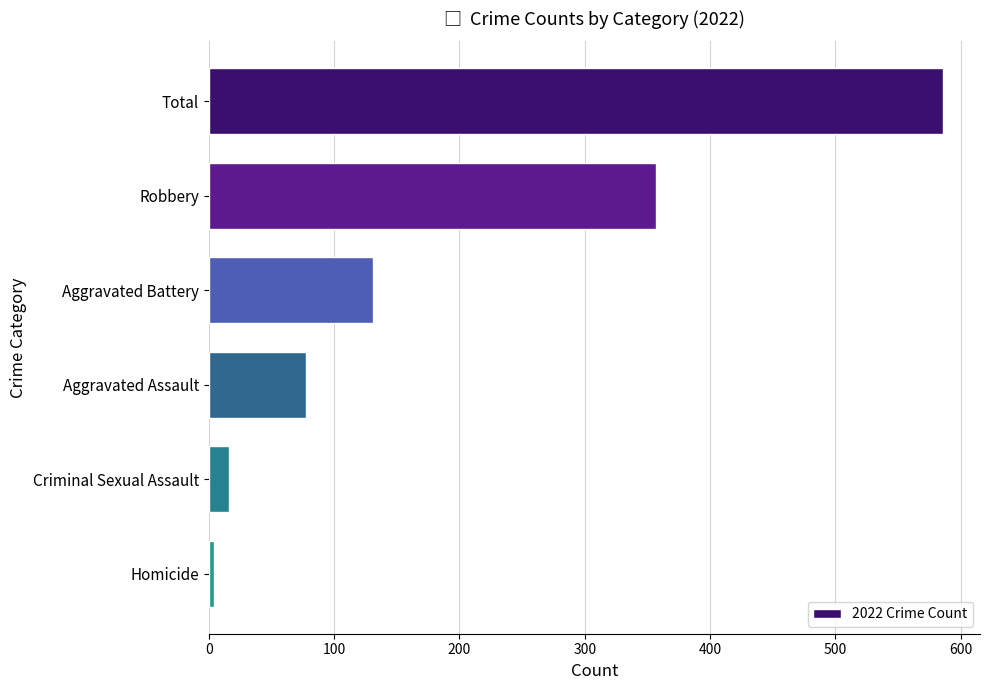

Reading top to bottom, what are all the values shown in this chart?

Total=586	Robbery=357	Aggravated Battery=131	Aggravated Assault=78	Criminal Sexual Assault=16	Homicide=4